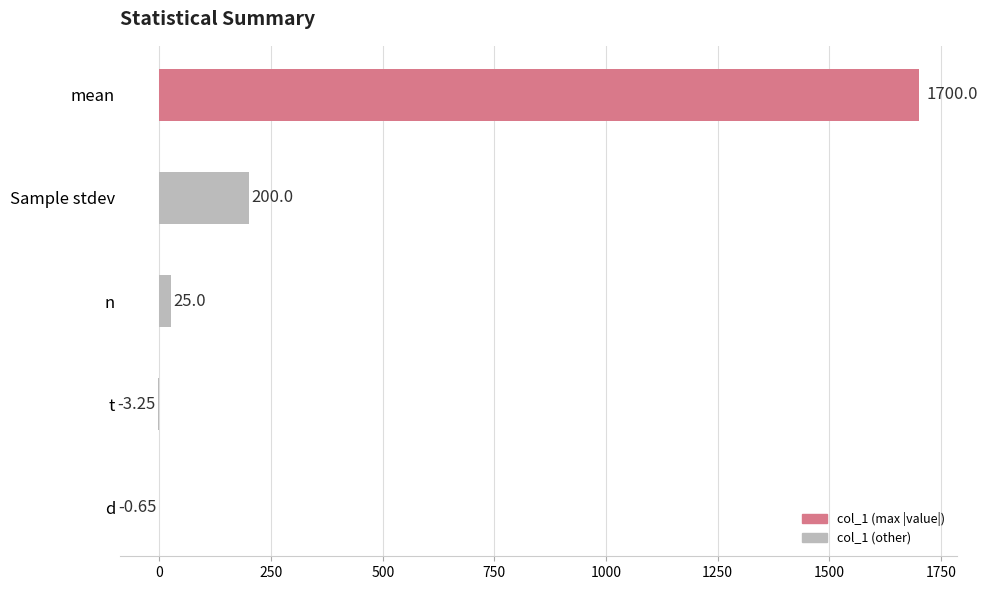

Where is the data nearest to the value 848?

Sample stdev